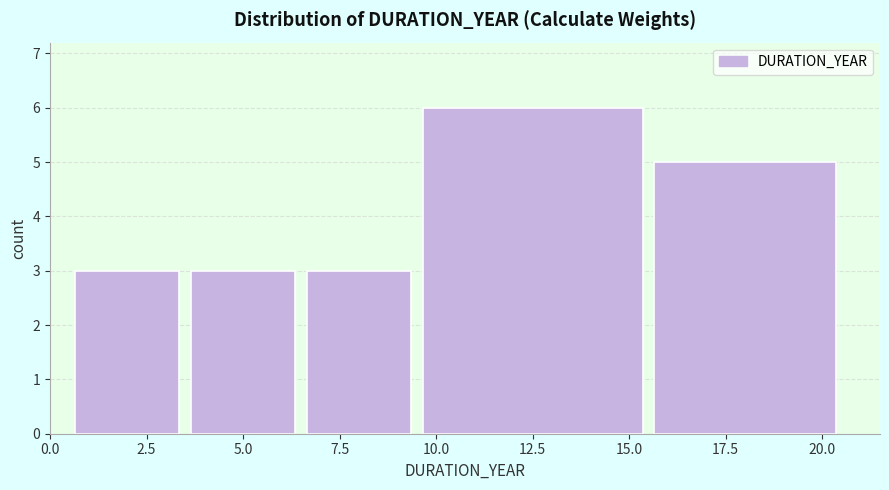

Reading left to right, list every bar in this chart as the range it spans on the x-axis followed by its height. The values are not printed on the chart, so give them approximately, as read against the axis.

0.5 to 3.5: 3
3.5 to 6.5: 3
6.5 to 9.5: 3
9.5 to 15.5: 6
15.5 to 20.5: 5